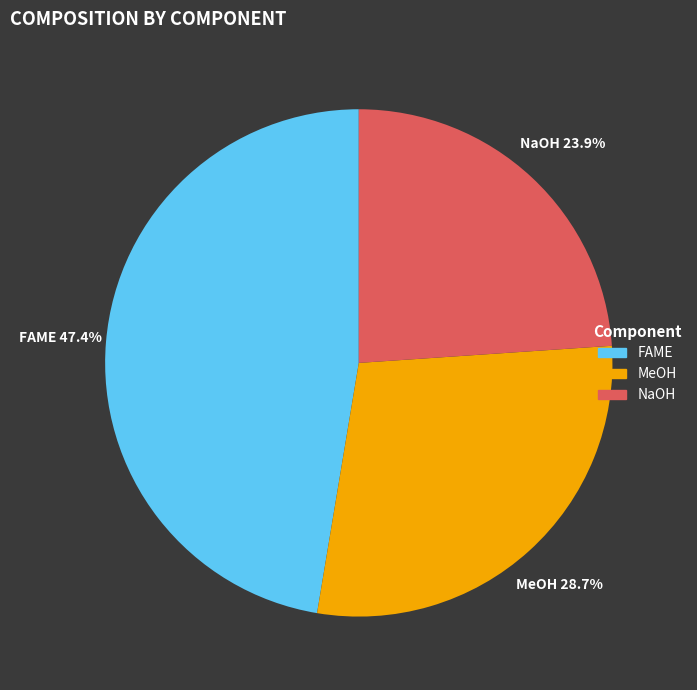

Does any single category account for the majority?

No